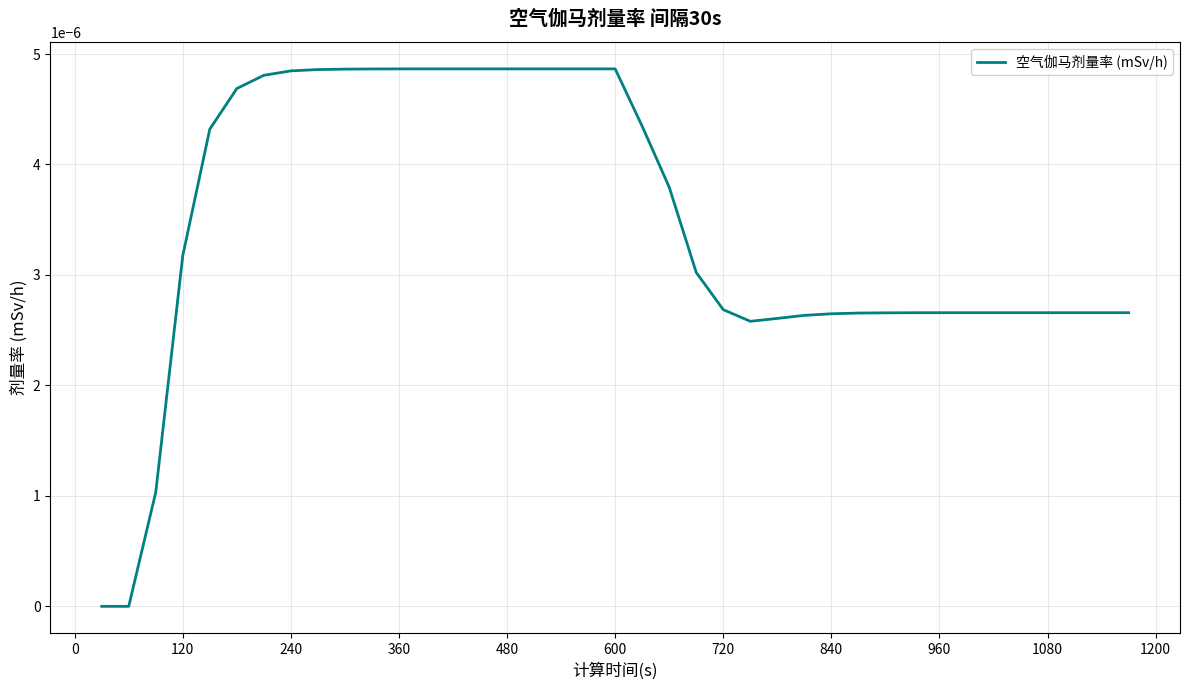

How many lines are shown in the chart?

1